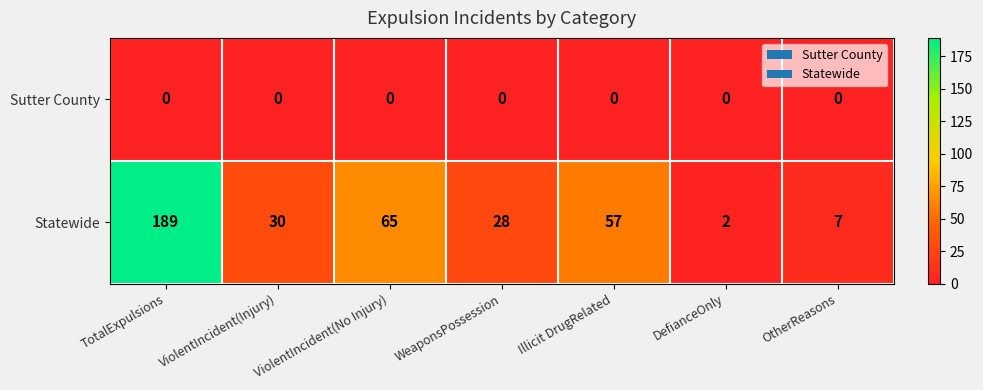

What is the sum of all Statewide values?

378